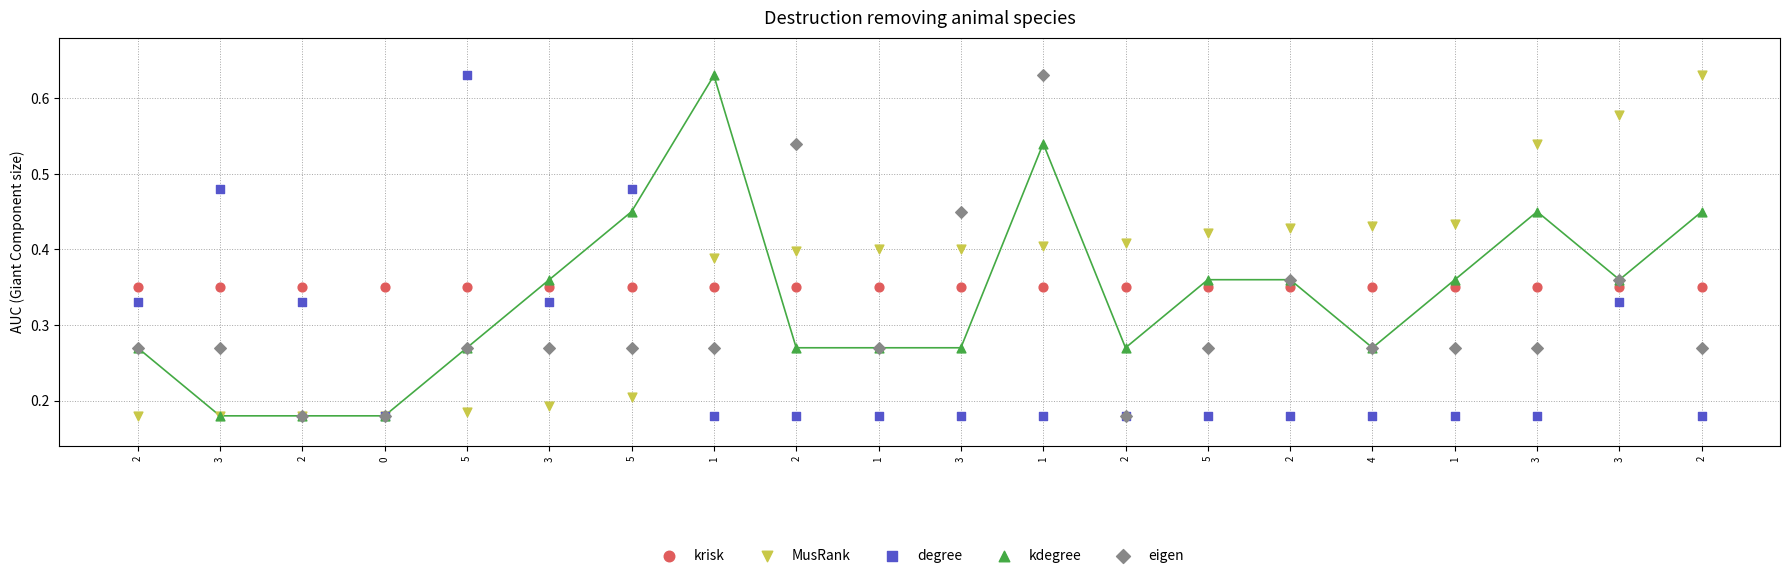

What are all the series names shown in the legend?

krisk, MusRank, degree, kdegree, eigen